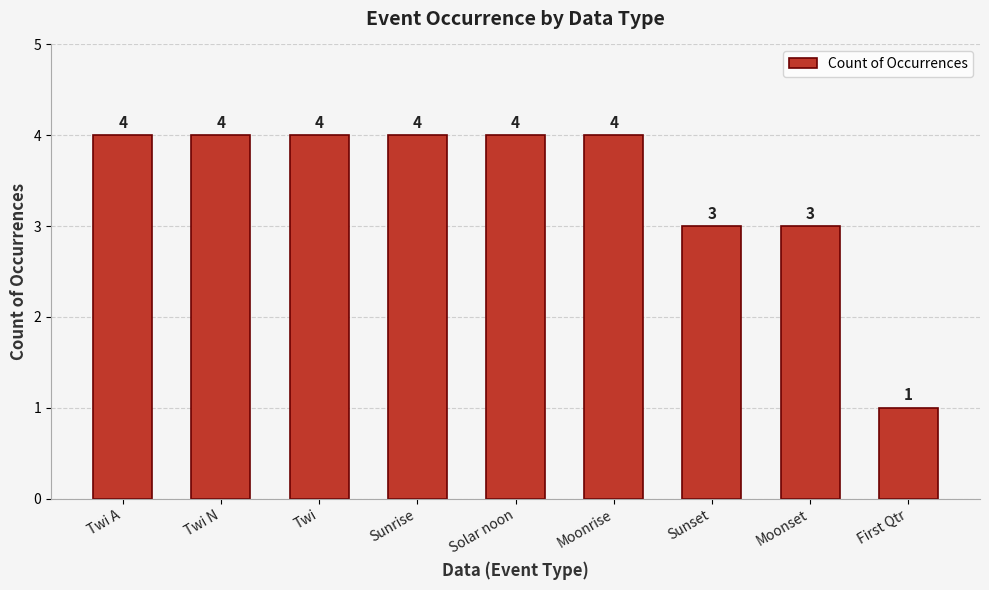

Read the value at Solar noon.

4